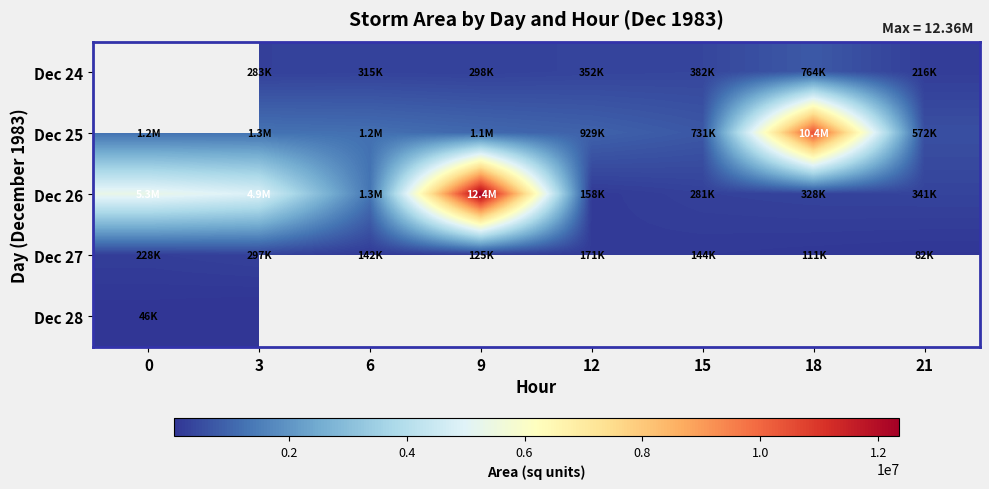

Which series has the largest range (max minus min)?

Dec 26